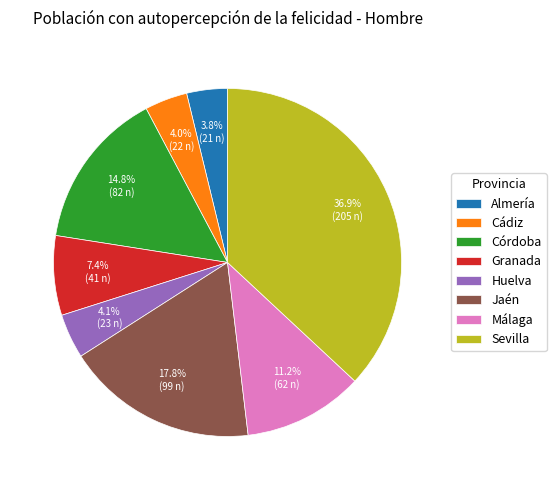

Which slice is the largest?

Sevilla